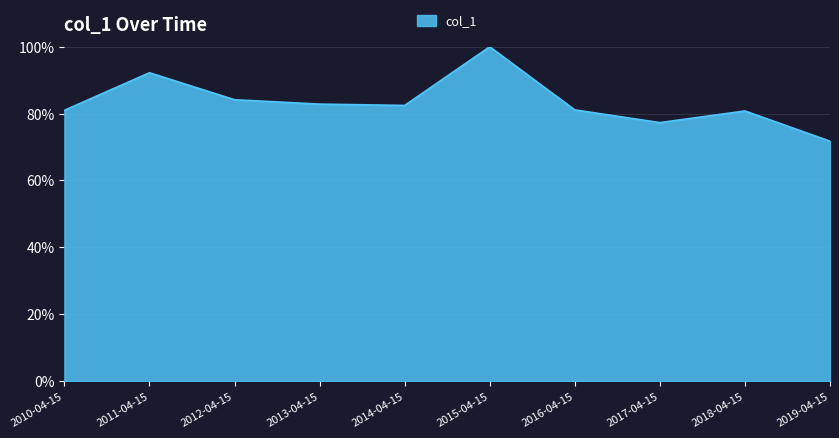

How many lines are shown in the chart?

1